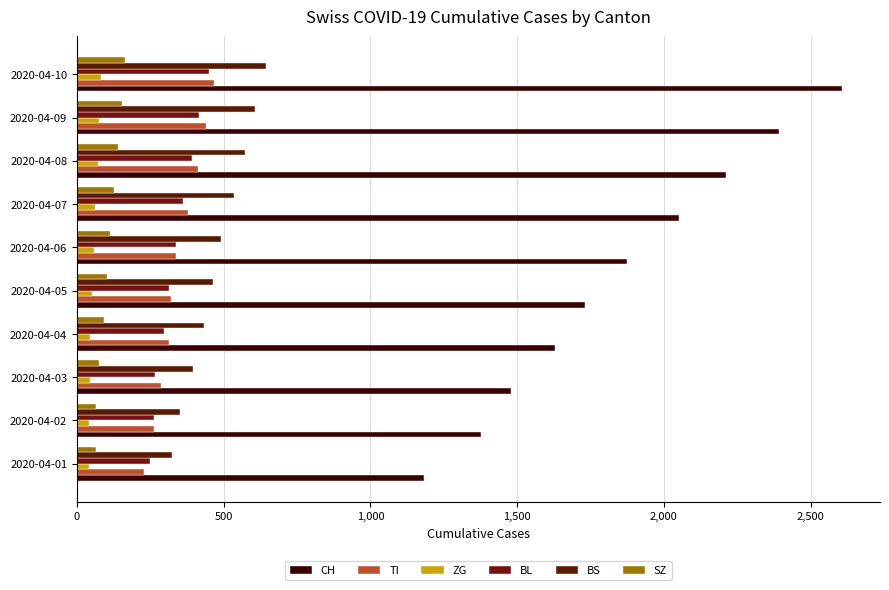

How many data points does each series have?

10